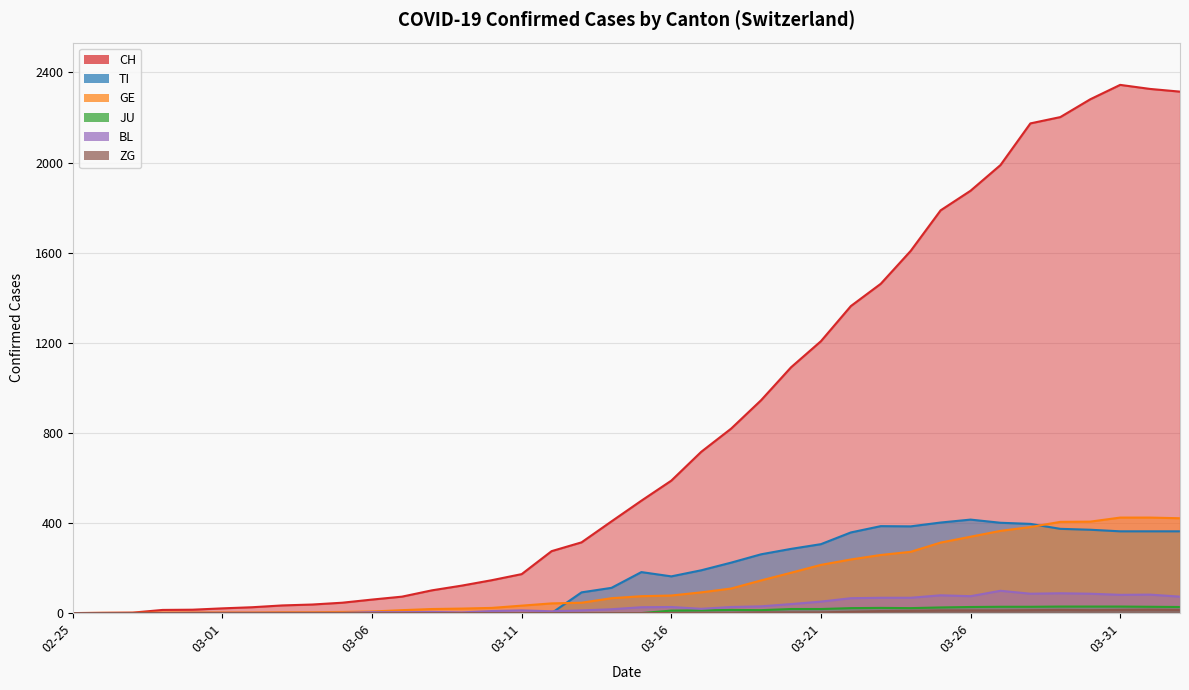

True or false: ZG and BL intersect in this chart.

False